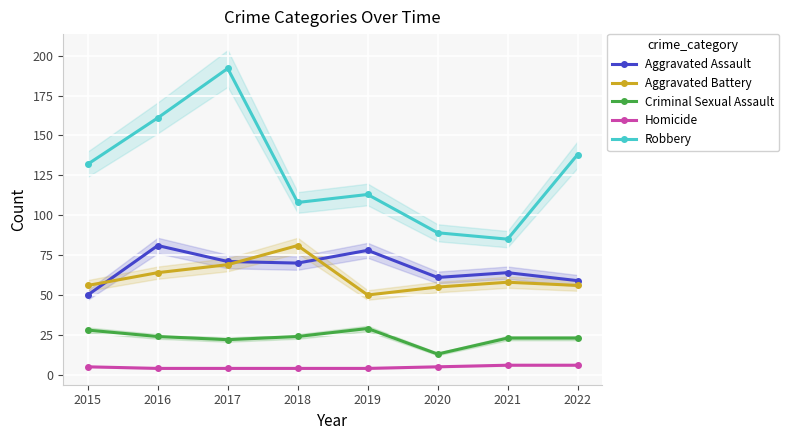

What are all the series names shown in the legend?

Aggravated Assault, Aggravated Battery, Criminal Sexual Assault, Homicide, Robbery